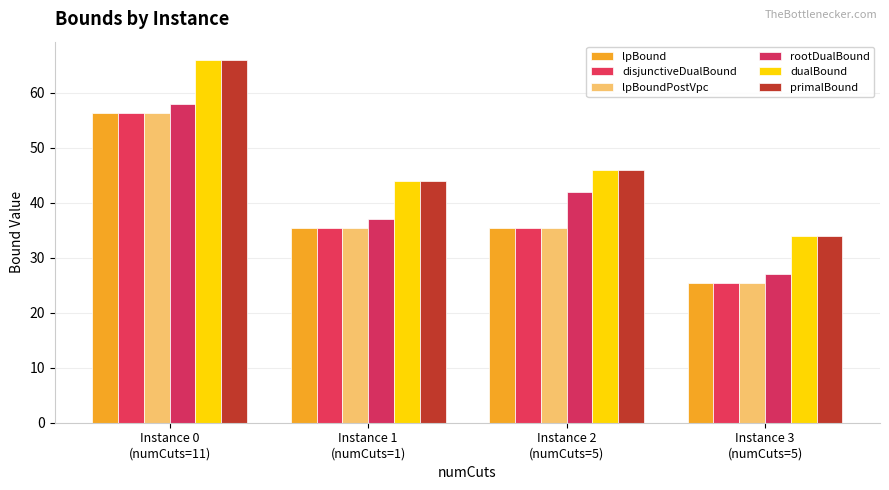

What position from the left is Instance 2
(numCuts=5)?

3